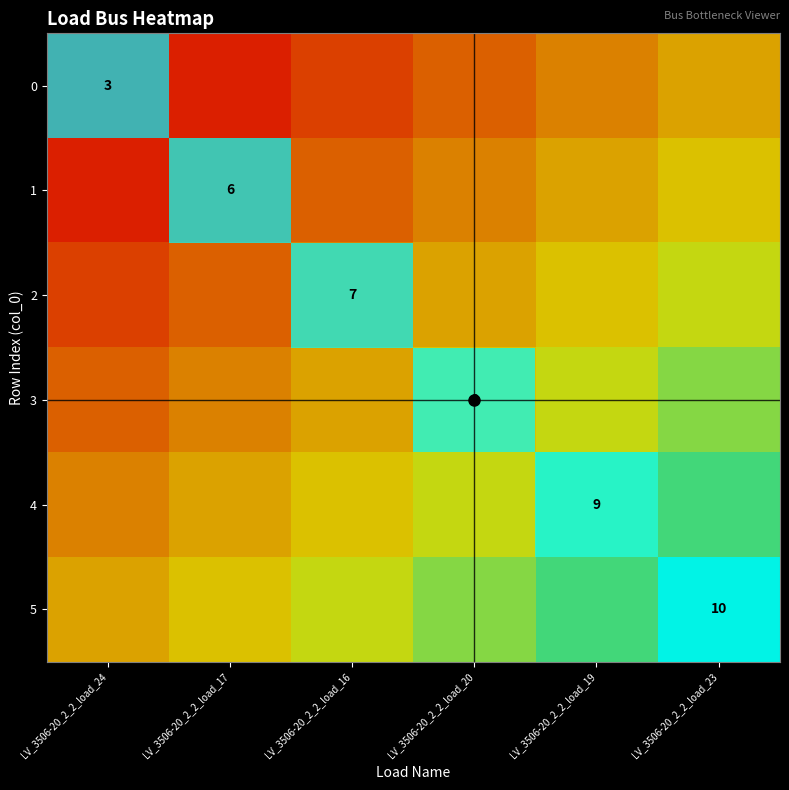

Which has a higher value, LV_3506-20_2_2_load_19 or LV_3506-20_2_2_load_23?

LV_3506-20_2_2_load_23